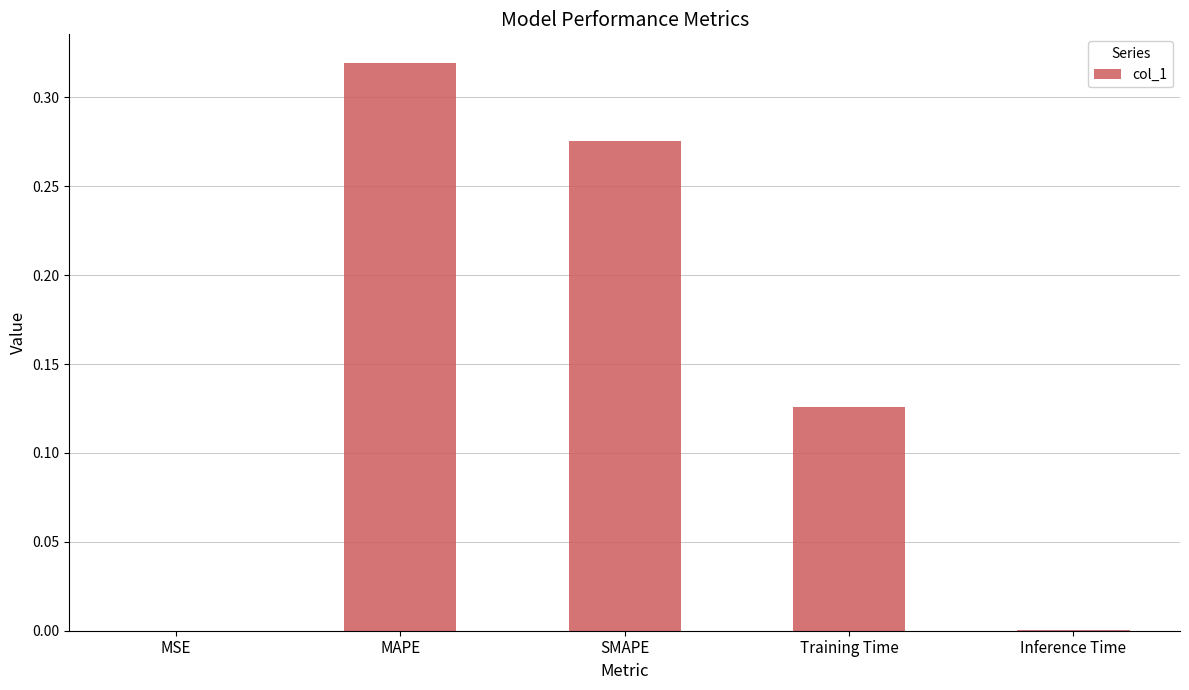

What is the sum of all values?

0.7